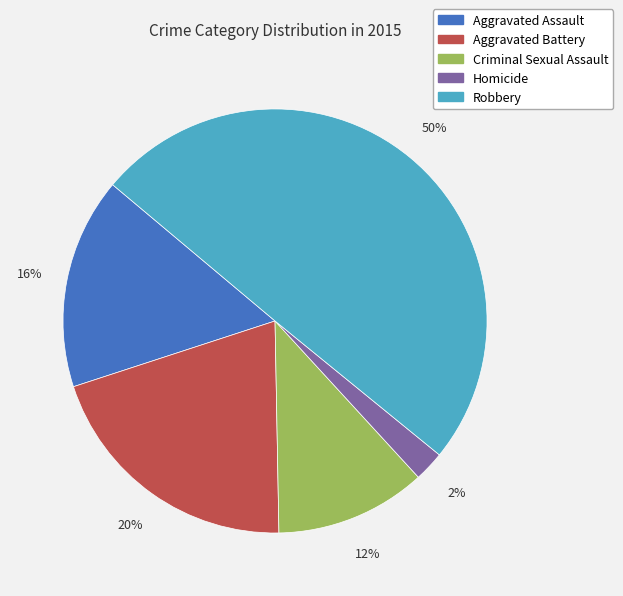

How many segments does this pie chart have?

5